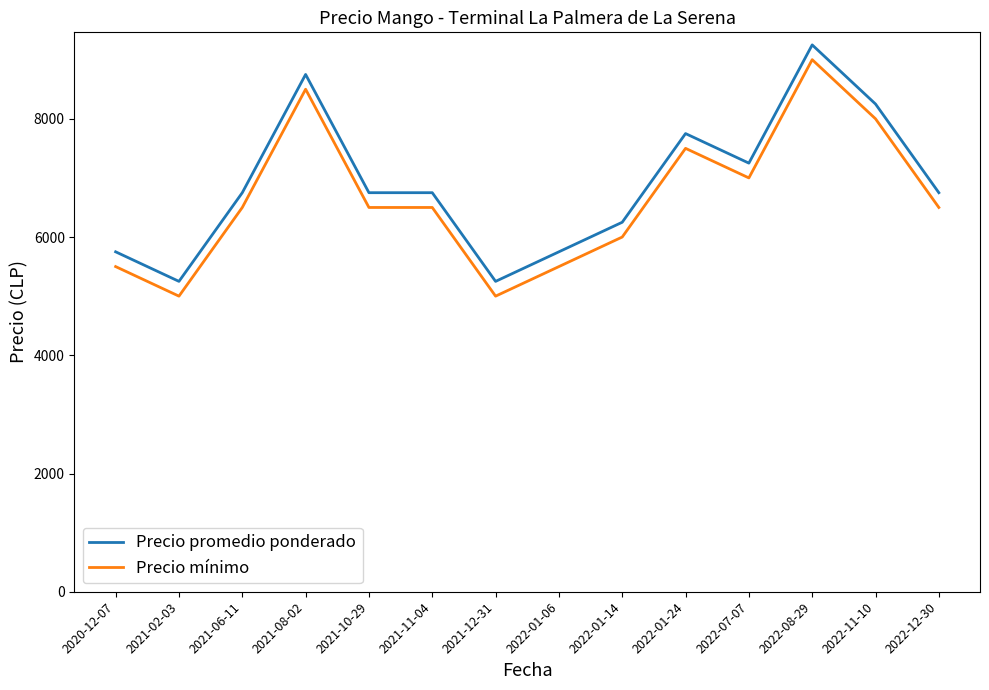

What is the difference between the Precio promedio ponderado values at 2022-07-07 and 2022-12-30?

500